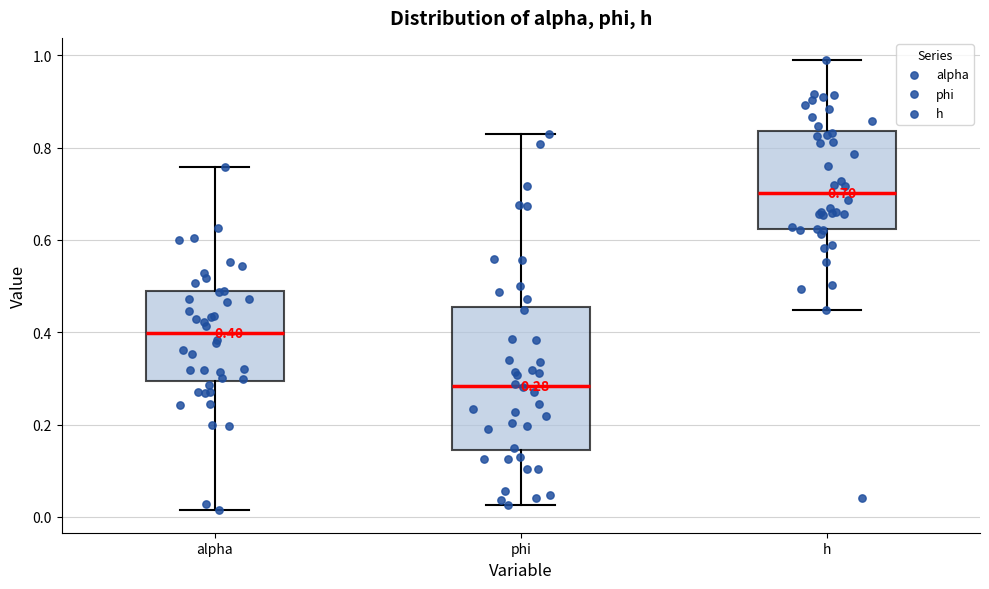

Which box's median line is the highest?

h